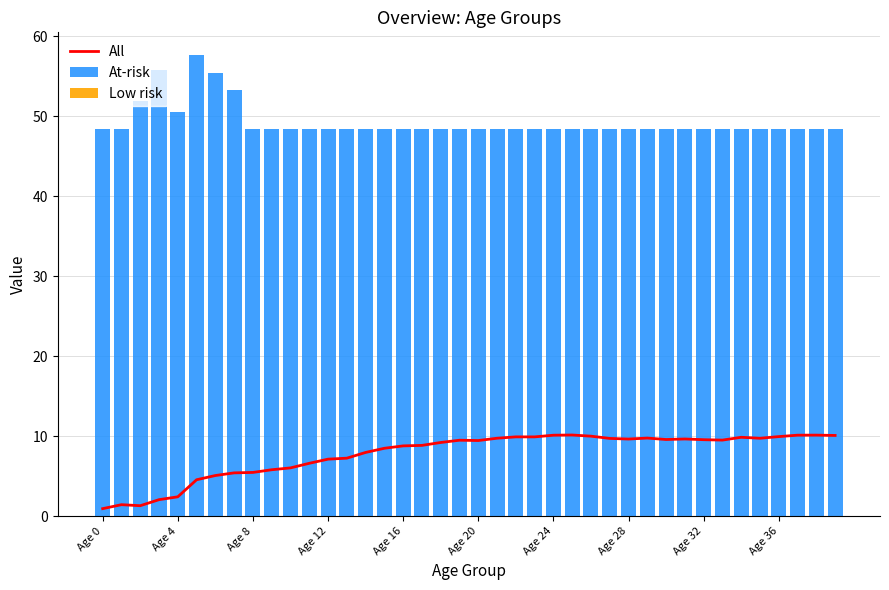

The value of All at Age 16 is 2.0. True or false?

False